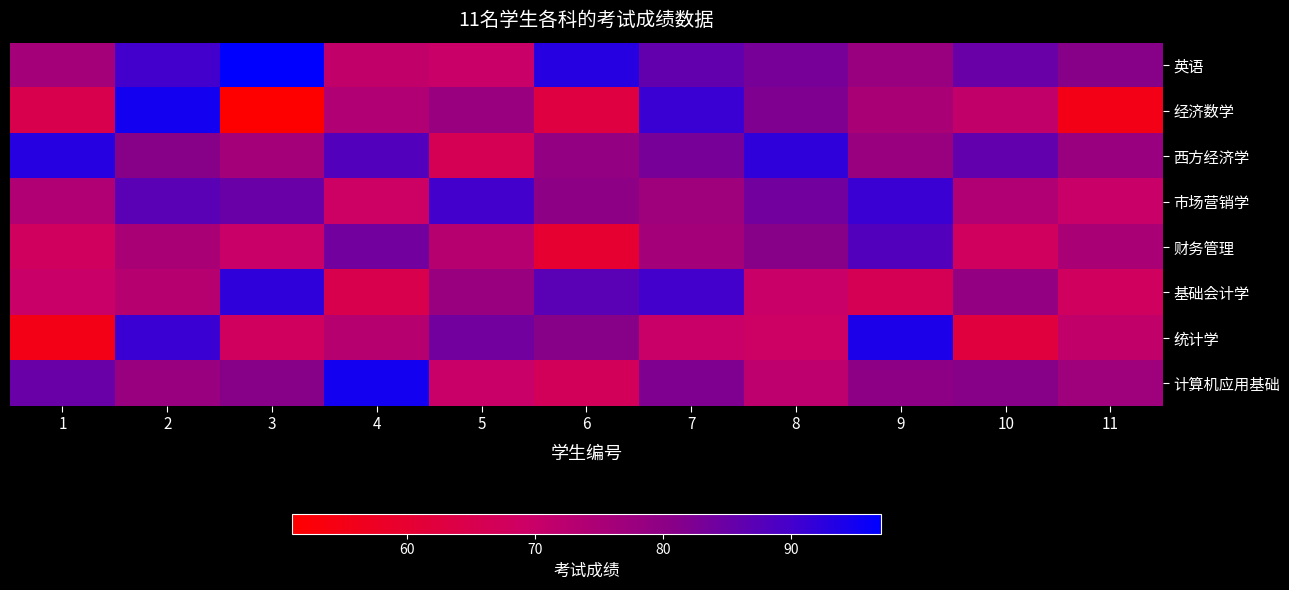

At which category is the sum across all series the highest?

2